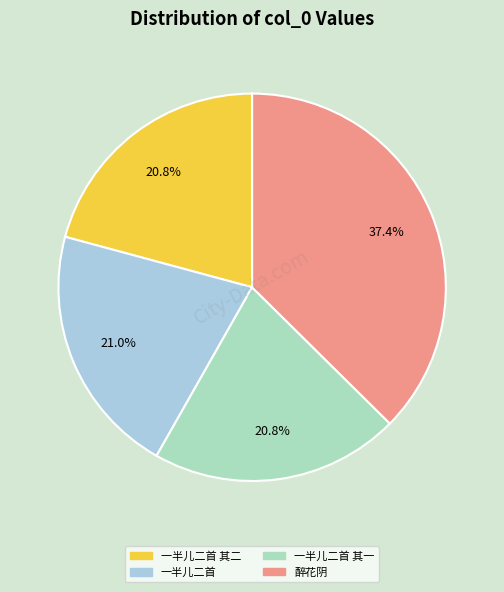

Does any single category account for the majority?

No